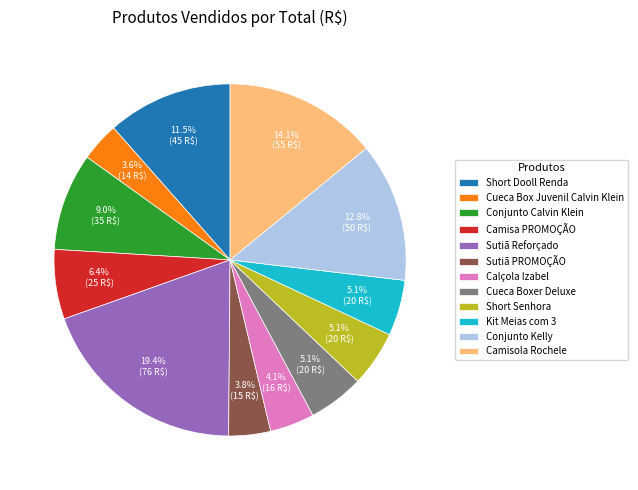

Which has a higher value, Cueca Boxer Deluxe or Short Dooll Renda?

Short Dooll Renda